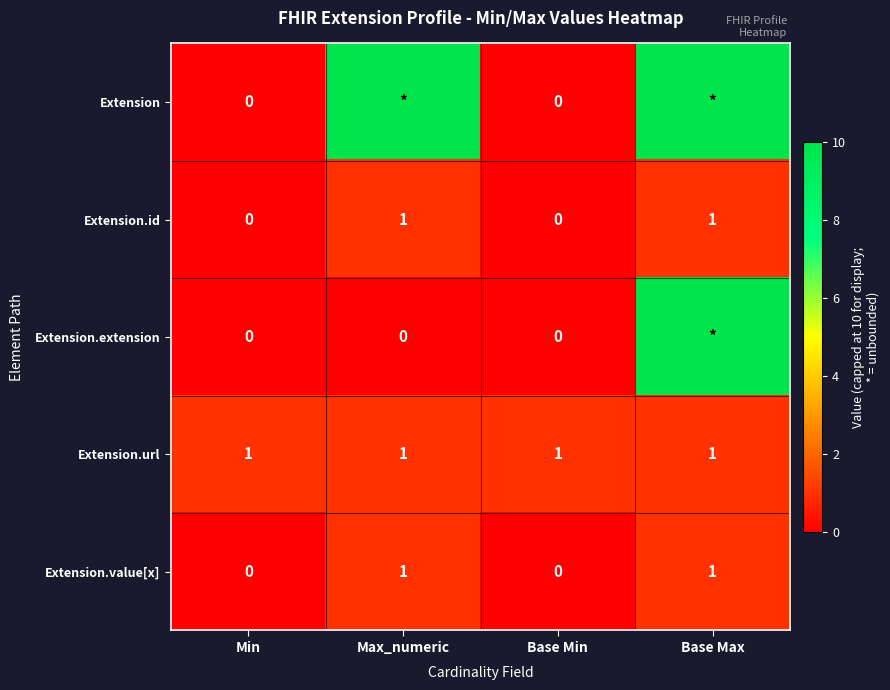

Between Max_numeric and Base Min, which is larger?

Max_numeric